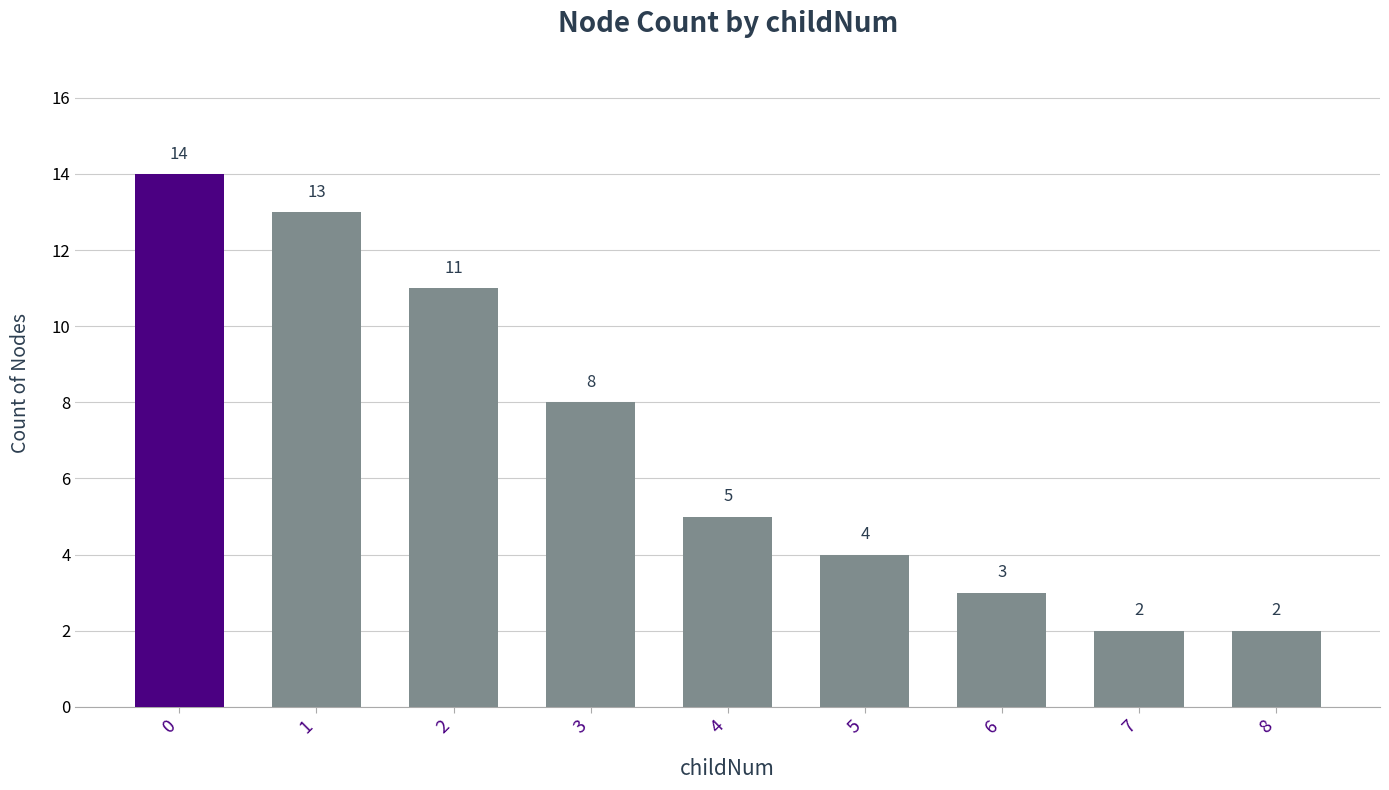

Approximately how many times larger is the value at 4 compared to 8?

2.5